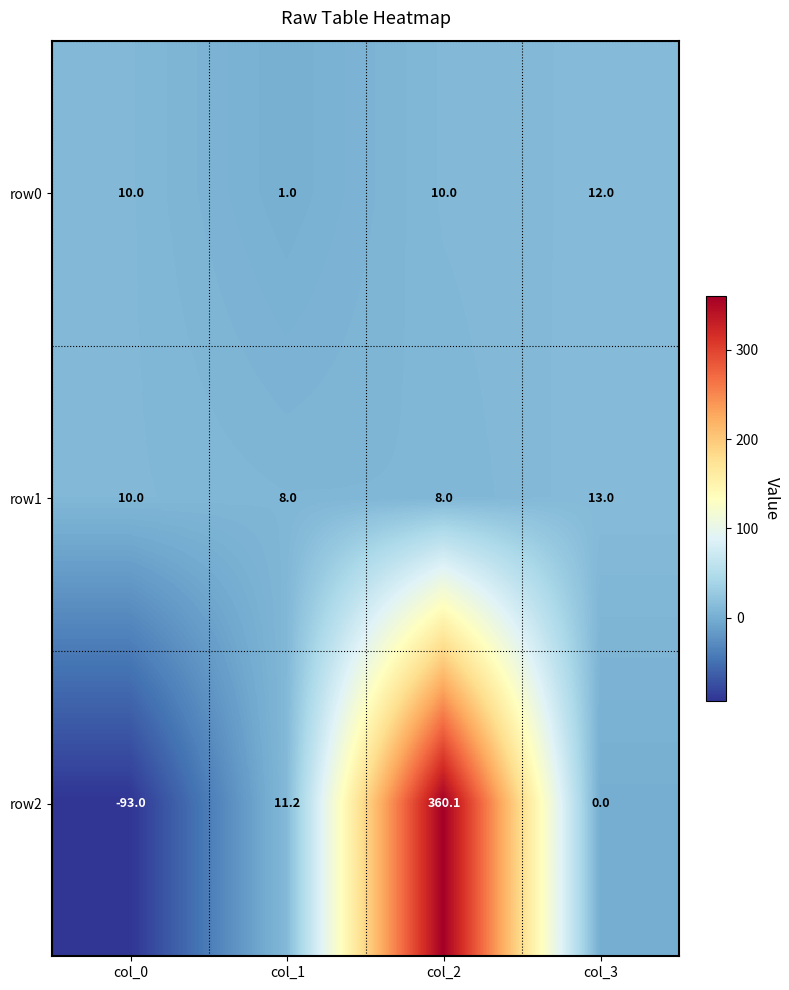

What is the spread (max minus min) of values at col_2?

352.1